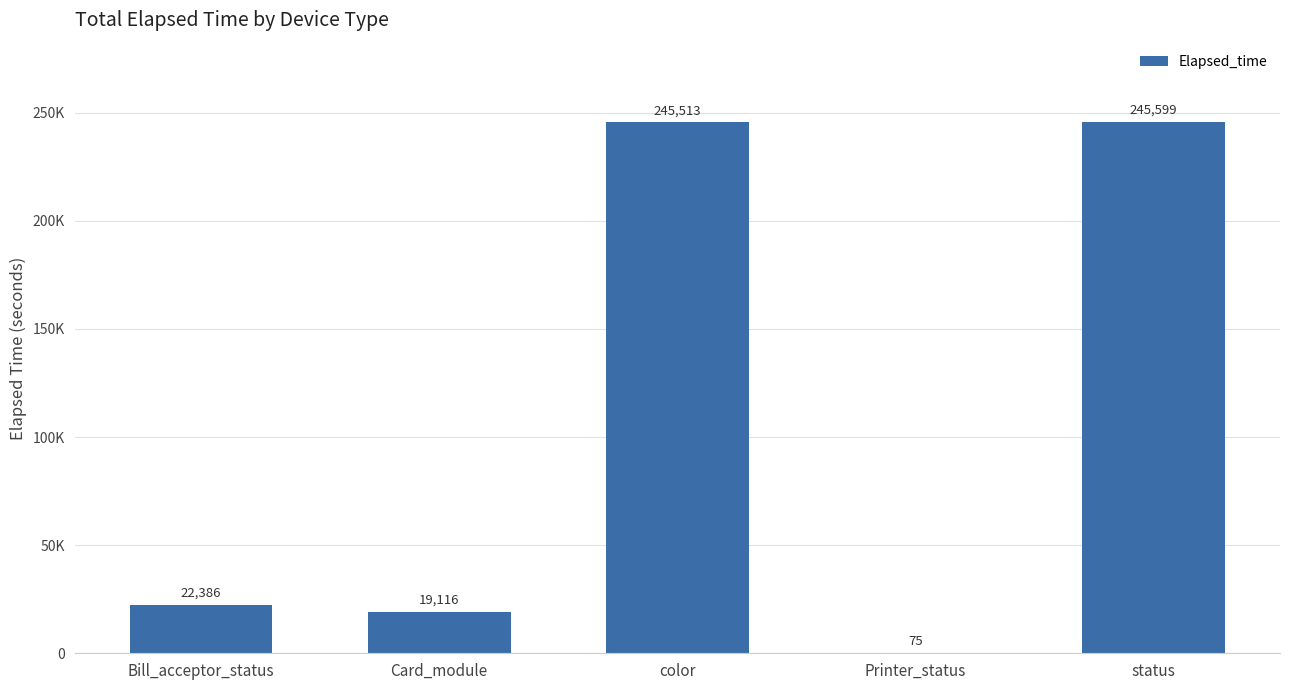

List the labels in order of value, largest first.

status, color, Bill_acceptor_status, Card_module, Printer_status